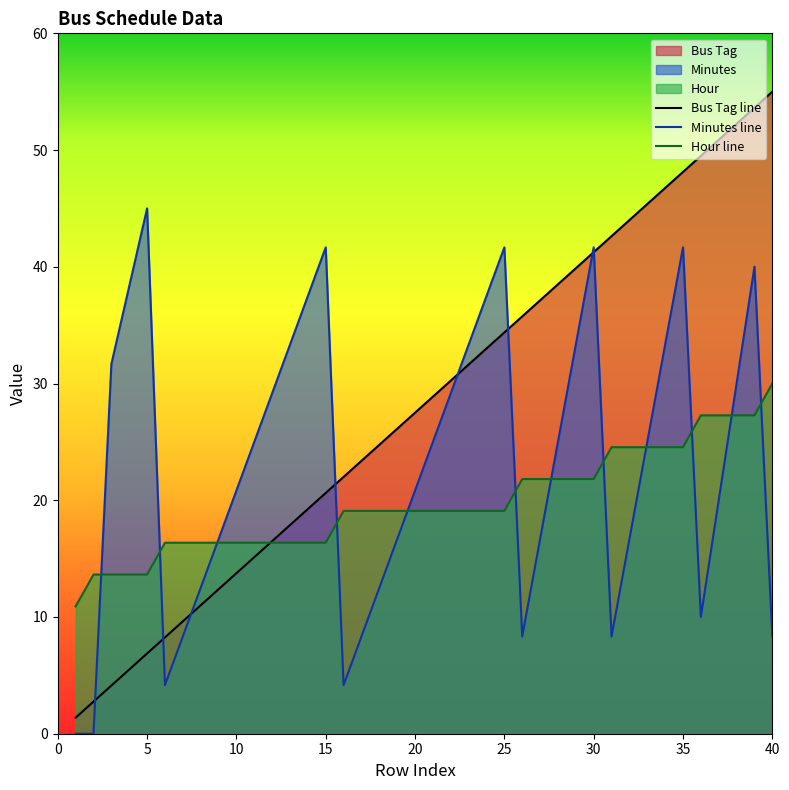

Read the Bus Tag value at 16.

22.0